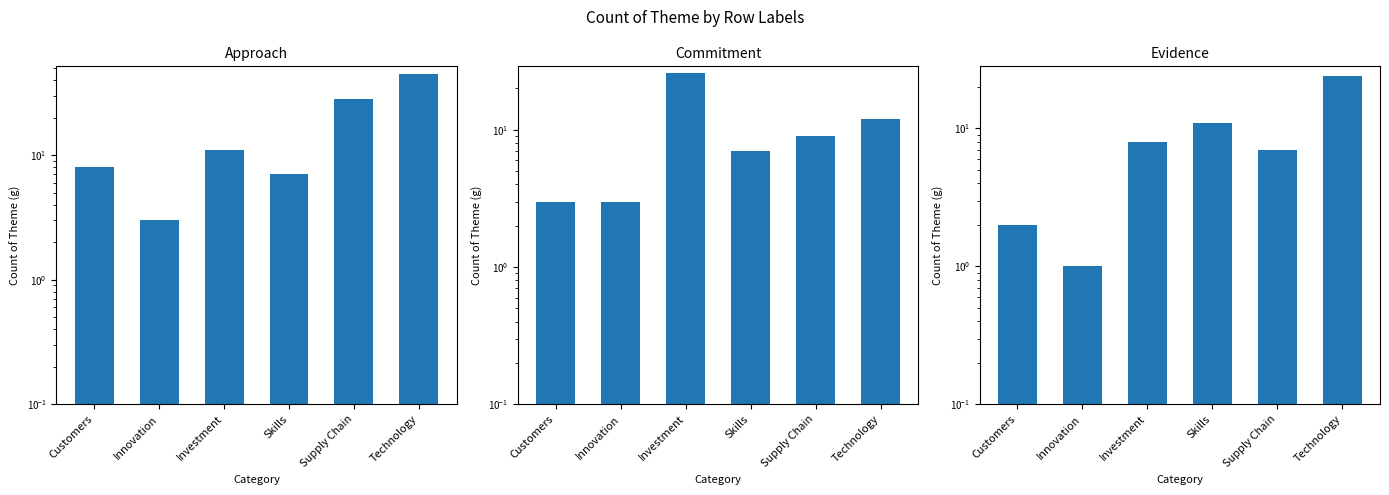

How many distinct data groups are displayed?

3